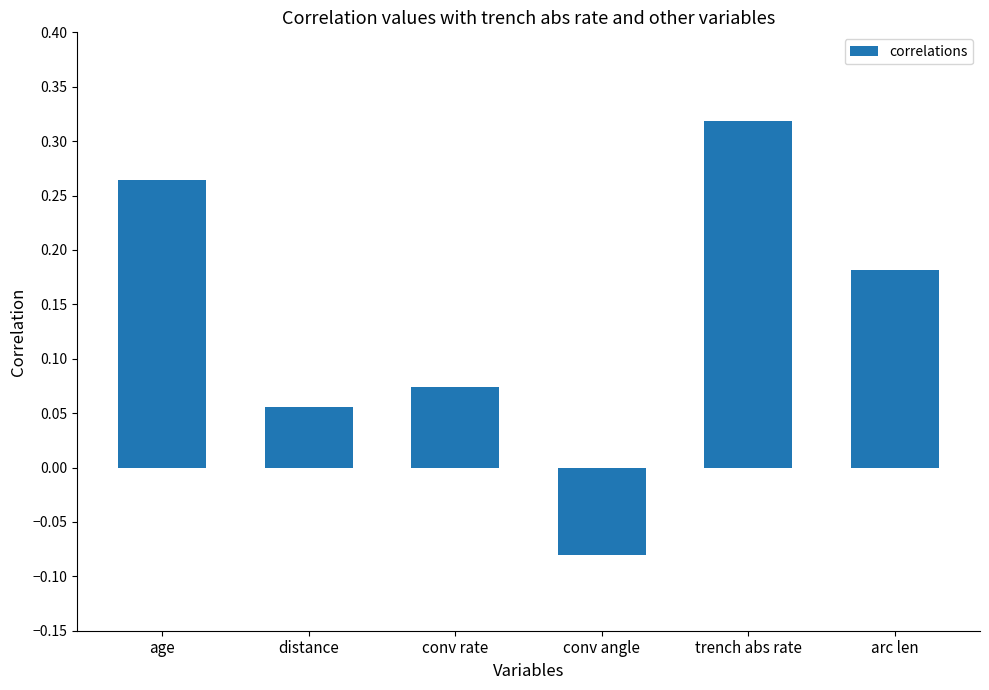

Between conv rate and age, which is larger?

age